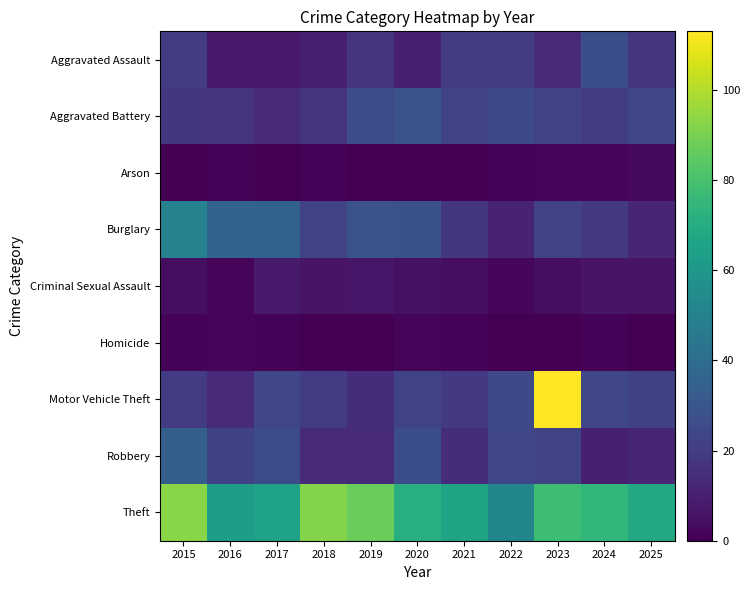

List the series in order of their peak value, highest first.

Motor Vehicle Theft, Theft, Burglary, Robbery, Aggravated Battery, Aggravated Assault, Criminal Sexual Assault, Arson, Homicide